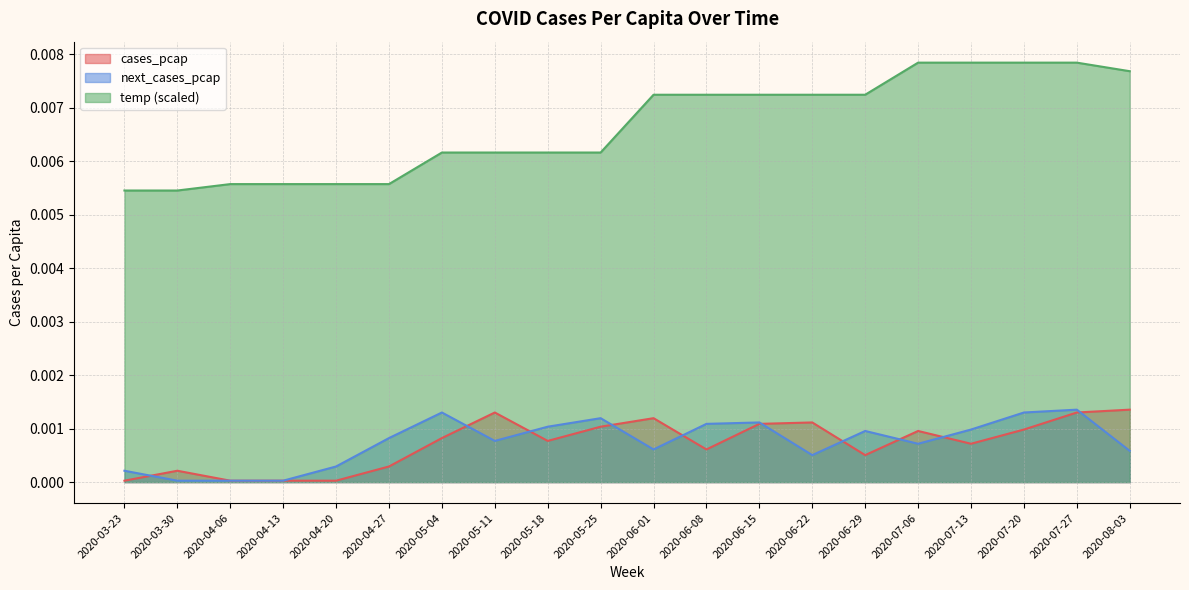

How many lines are shown in the chart?

3